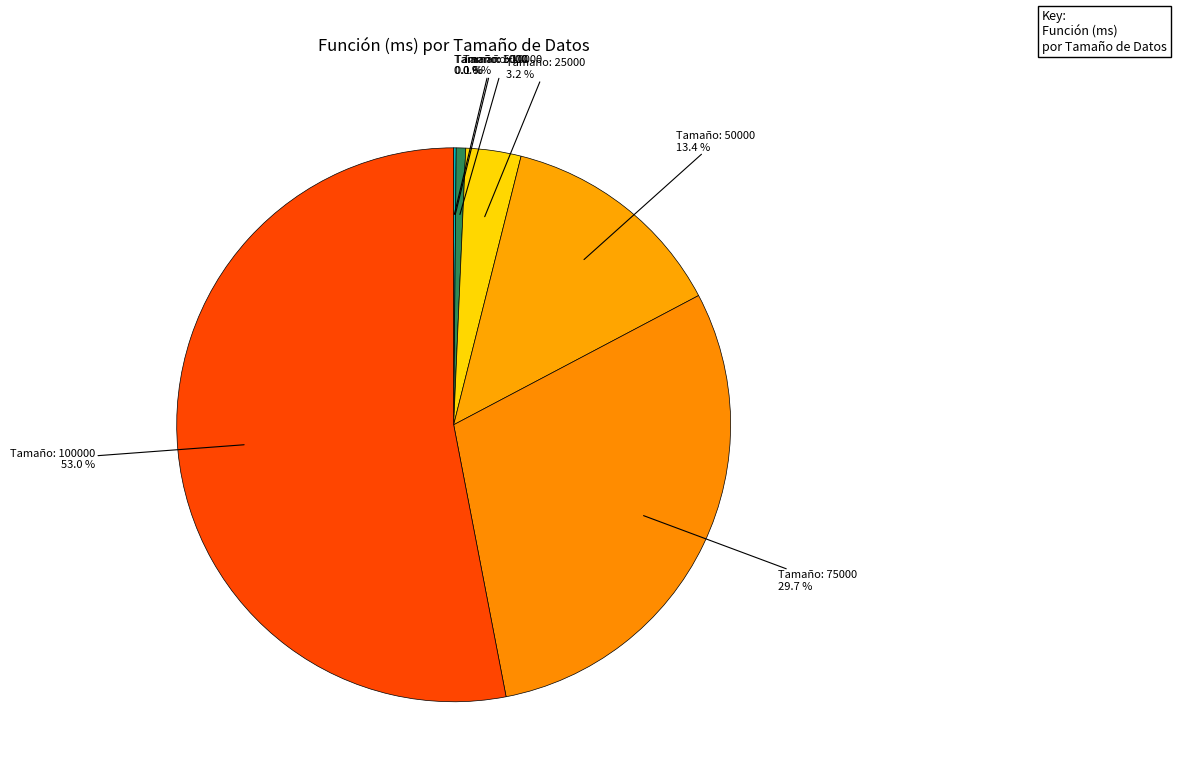

What is the smallest slice in the pie chart?

100